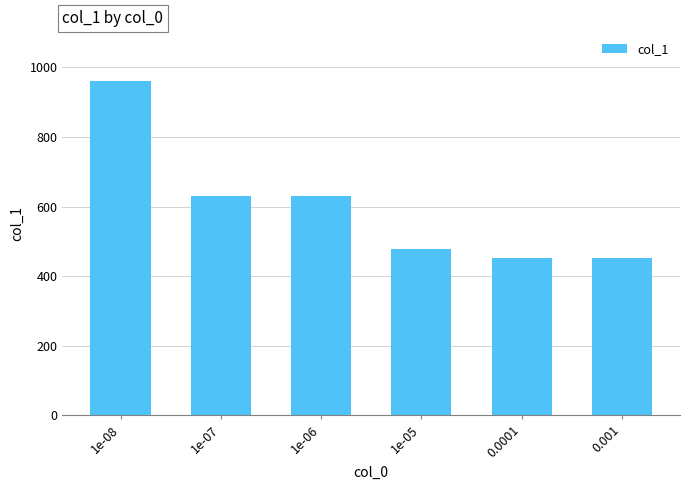

Count the number of data series in this chart.

1